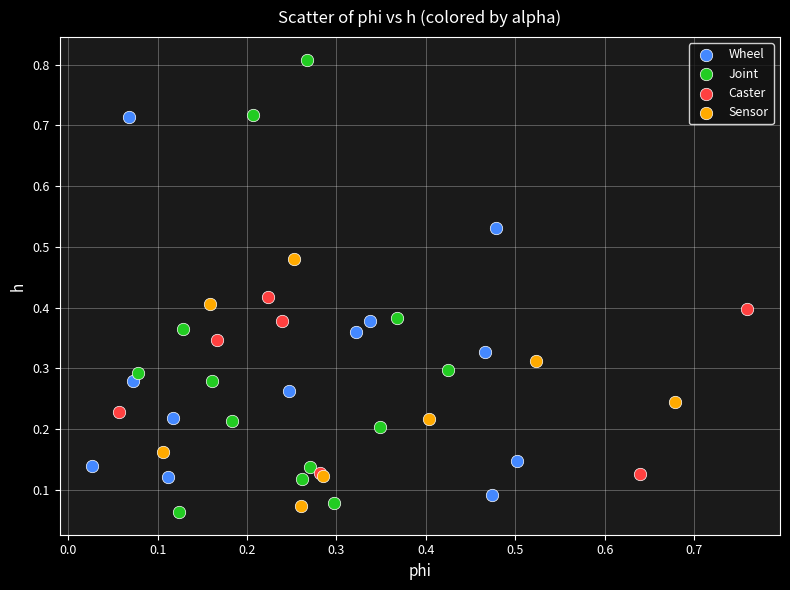

What are all the series names shown in the legend?

Wheel, Joint, Caster, Sensor